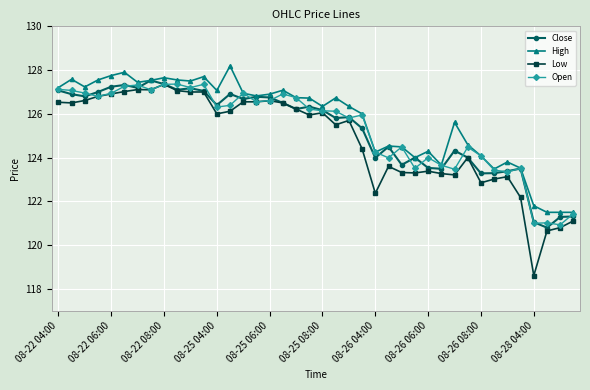

At how many categories does at least one series exceed 119?

40